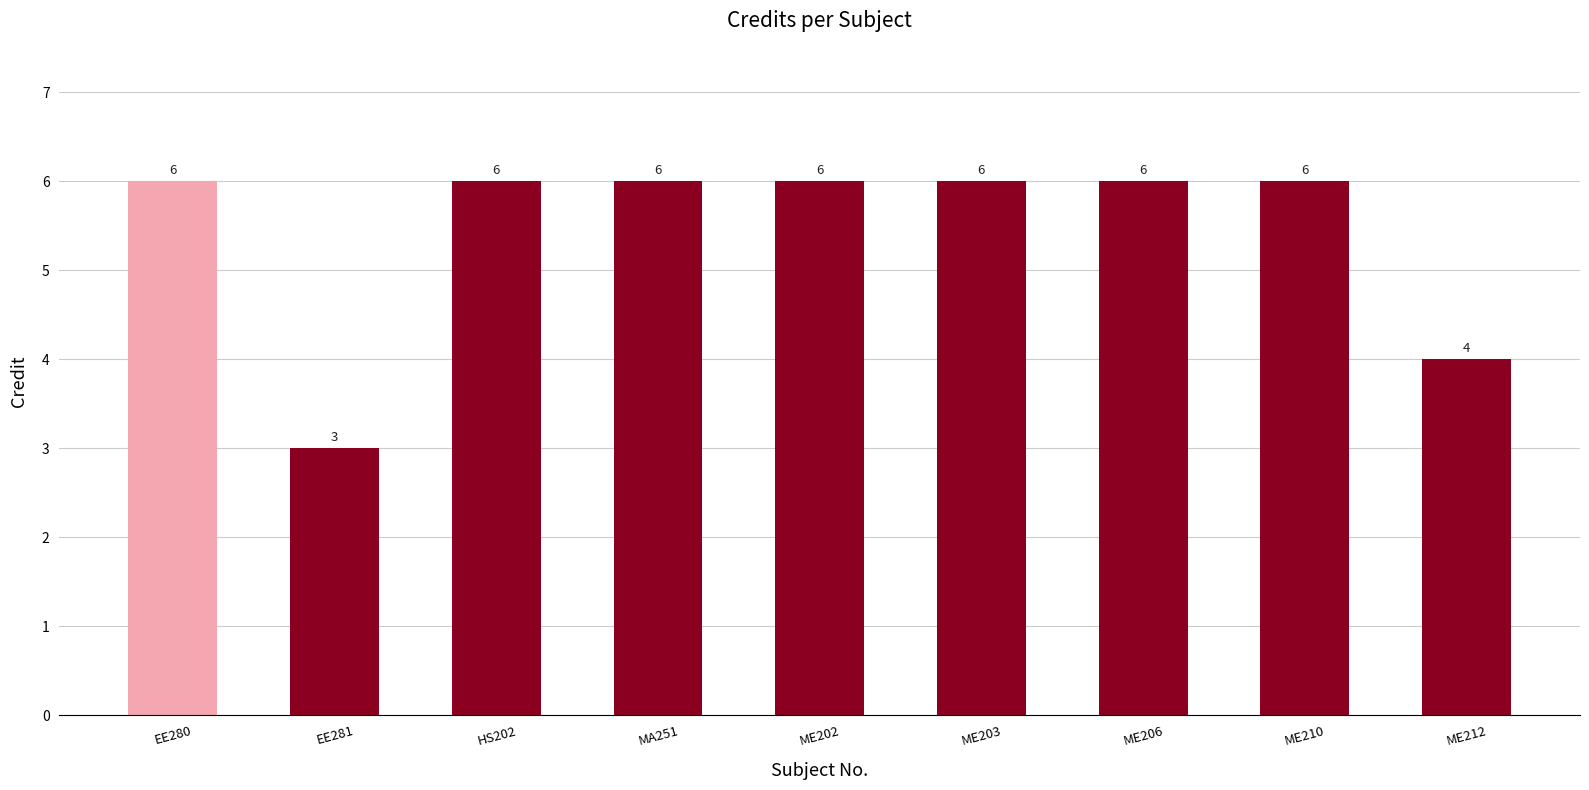

What is the difference between the maximum and minimum values?

3